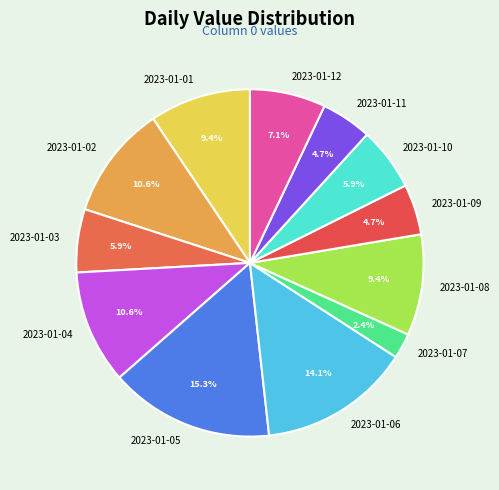

How many segments does this pie chart have?

12